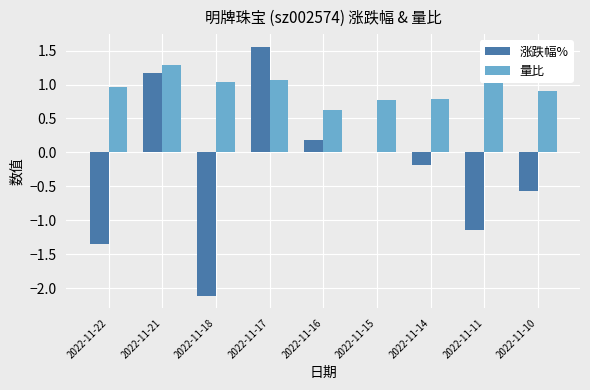

What is the total value across all series at 2022-11-22?

-0.4